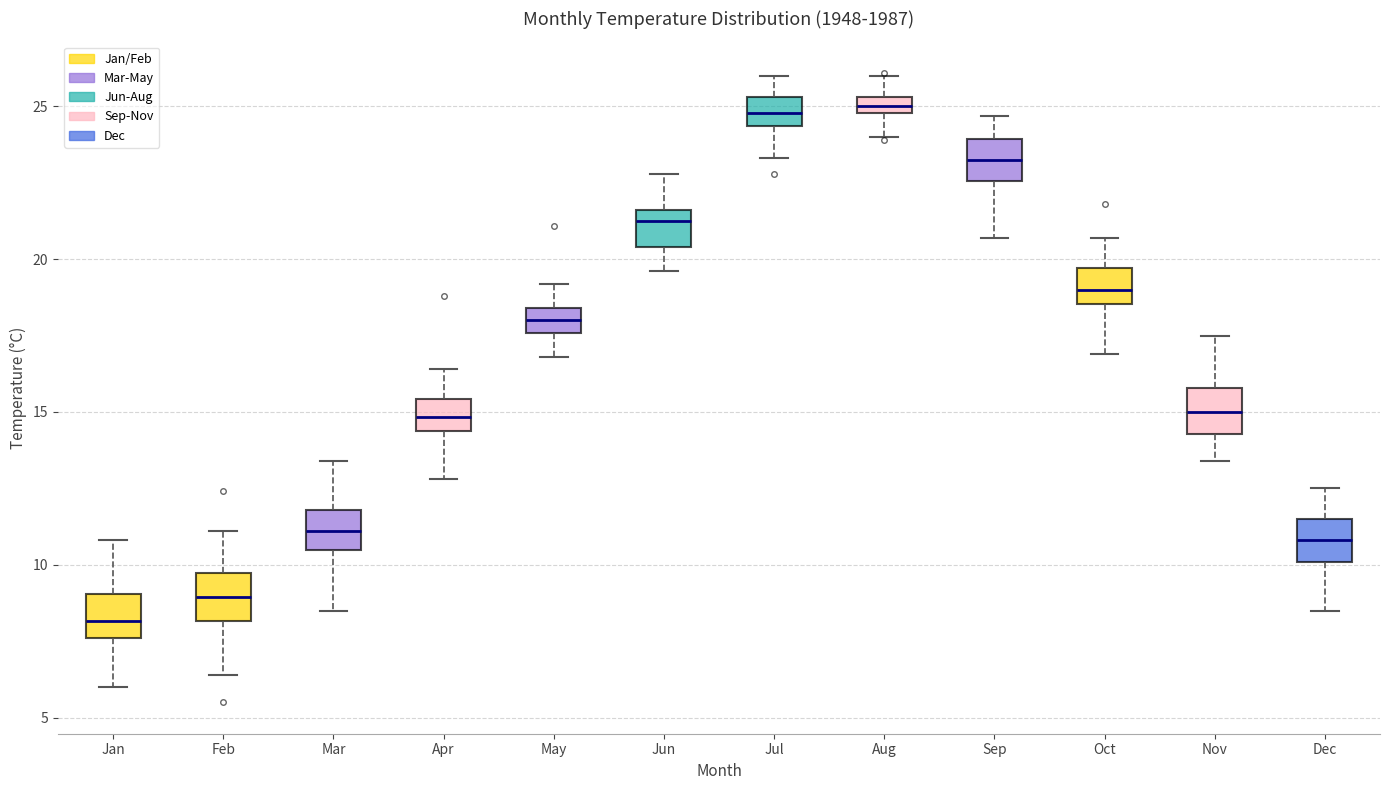

Where does the upper whisker of the box for Jun end on the y-axis? The values are not printed on the chart, so give them approximately, as read against the axis.

23.0